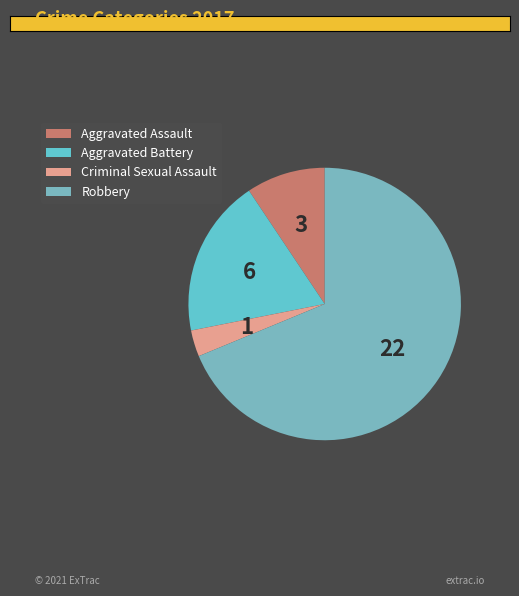

Rank the categories by value from lowest to highest.

Criminal Sexual Assault, Aggravated Assault, Aggravated Battery, Robbery